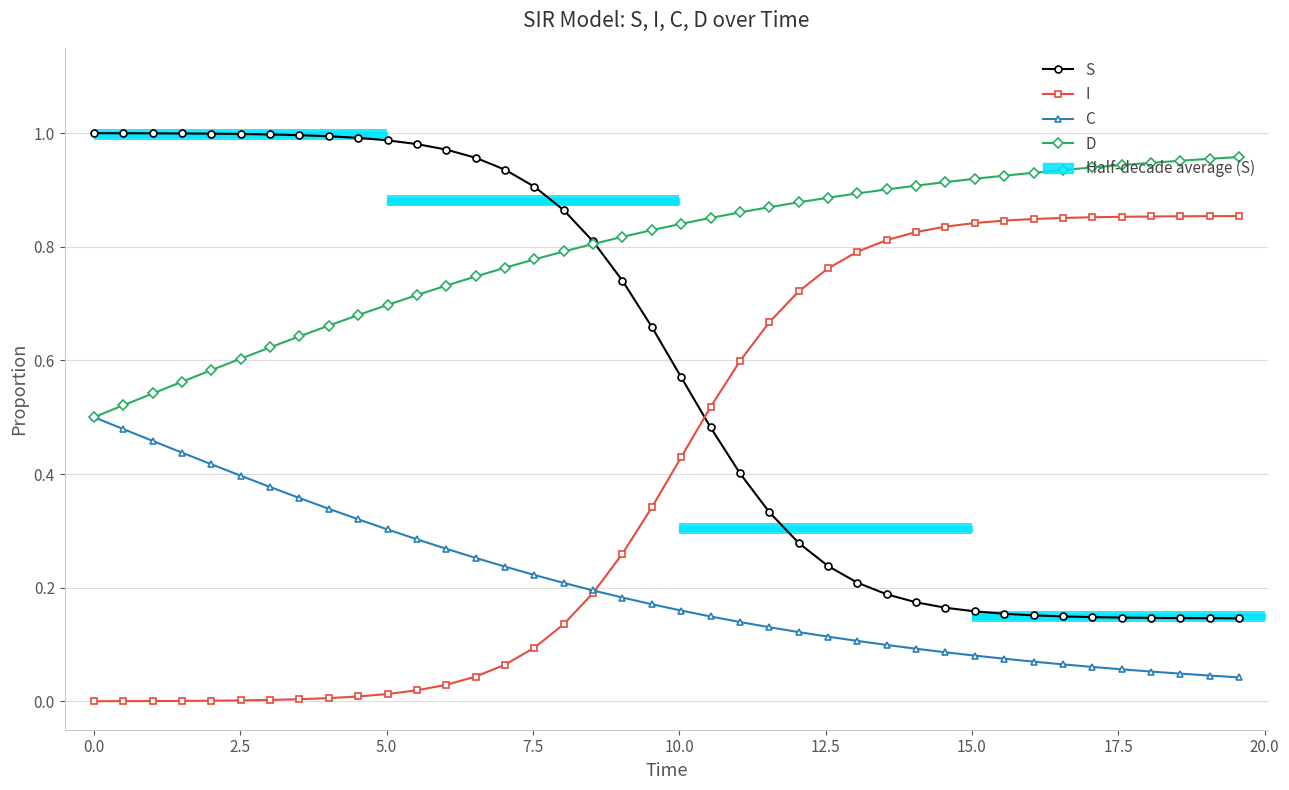

True or false: S and C intersect in this chart.

False